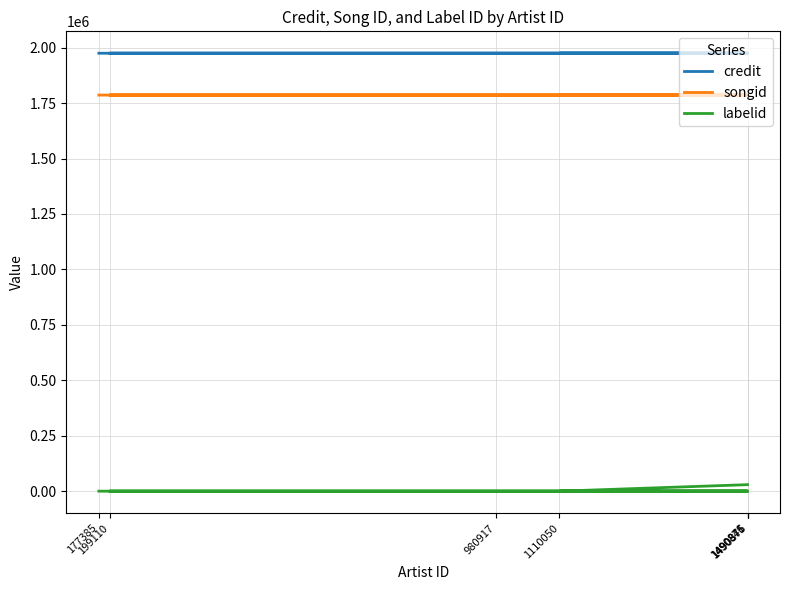

Does the chart display data point markers on the line(s)?

No